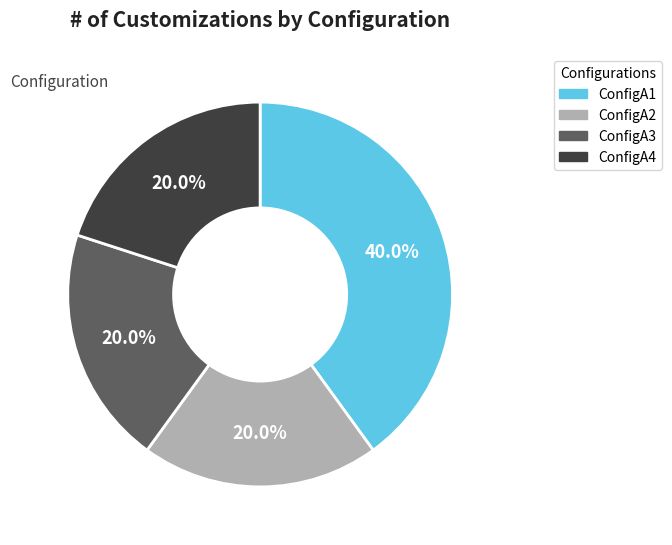

How many segments does this pie chart have?

4